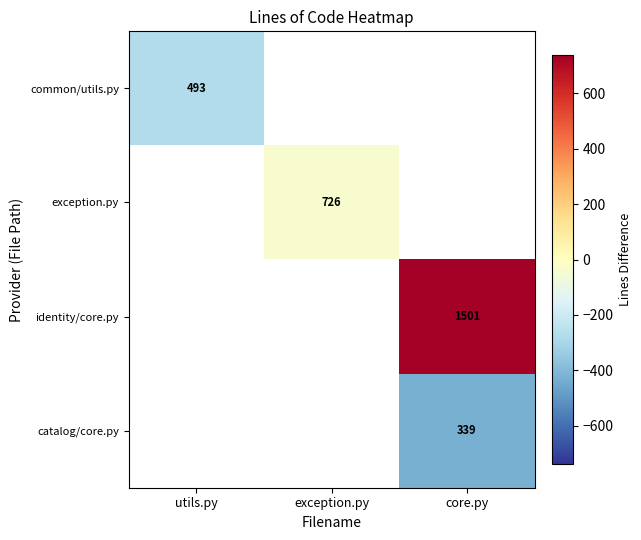

What is the minimum value shown in the chart?

-425.8